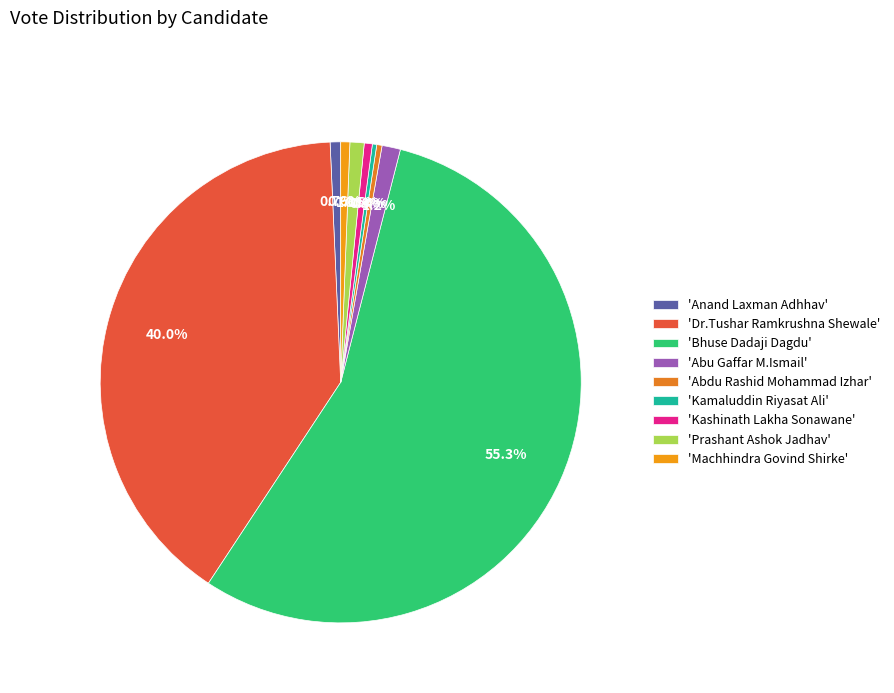

How many segments does this pie chart have?

9